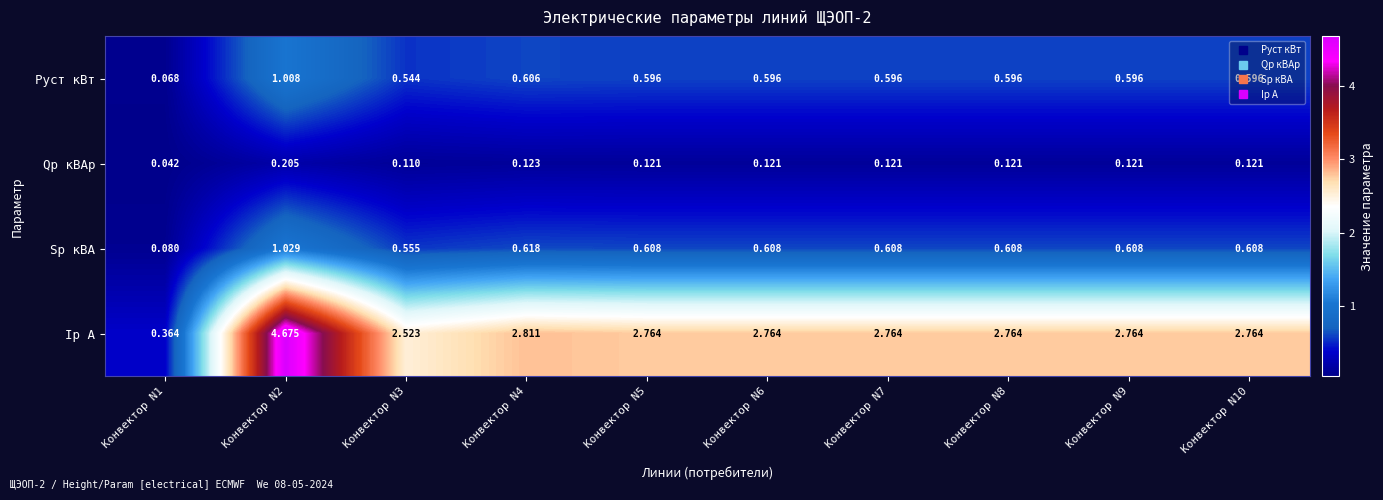

At how many categories does at least one series exceed 0?

10